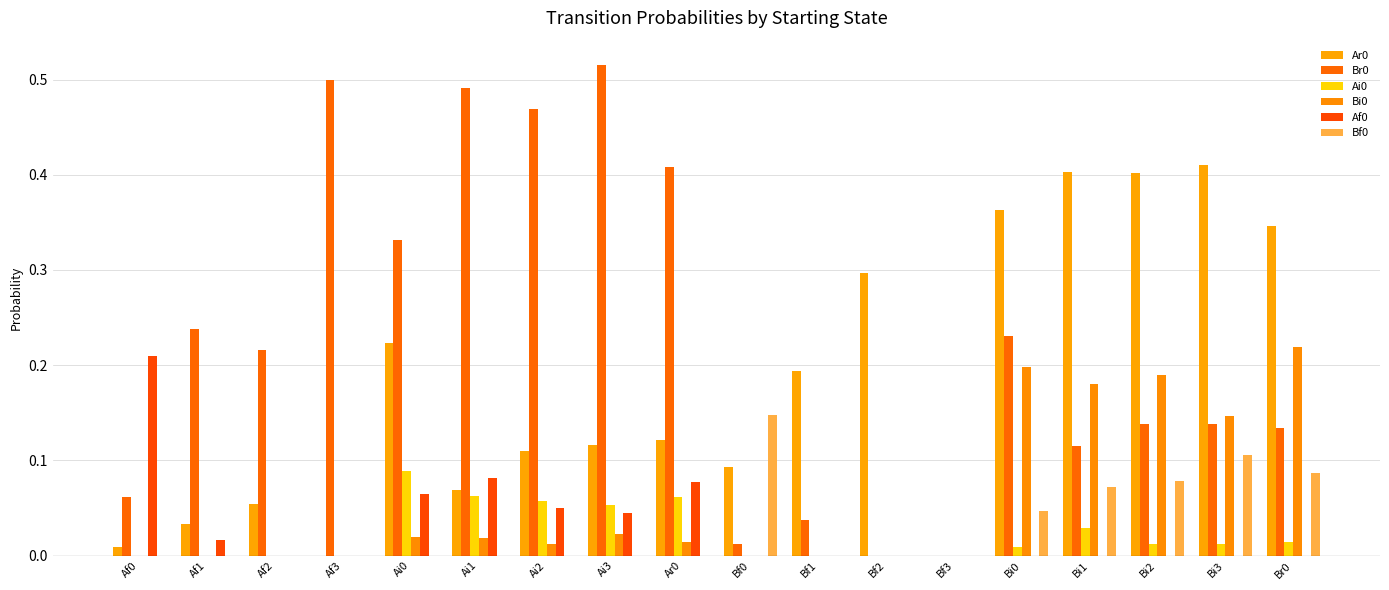

Reading left to right, extract all data points from this chart.

Ar0: 0.0	0.0	0.1	0.0	0.2	0.1	0.1	0.1	0.1	0.1	0.2	0.3	0.0	0.4	0.4	0.4	0.4	0.3
Br0: 0.1	0.2	0.2	0.5	0.3	0.5	0.5	0.5	0.4	0.0	0.0	0.0	0.0	0.2	0.1	0.1	0.1	0.1
Ai0: 0.0	0.0	0.0	0.0	0.1	0.1	0.1	0.1	0.1	0.0	0.0	0.0	0.0	0.0	0.0	0.0	0.0	0.0
Bi0: 0.0	0.0	0.0	0.0	0.0	0.0	0.0	0.0	0.0	0.0	0.0	0.0	0.0	0.2	0.2	0.2	0.1	0.2
Af0: 0.2	0.0	0.0	0.0	0.1	0.1	0.0	0.0	0.1	0.0	0.0	0.0	0.0	0.0	0.0	0.0	0.0	0.0
Bf0: 0.0	0.0	0.0	0.0	0.0	0.0	0.0	0.0	0.0	0.1	0.0	0.0	0.0	0.0	0.1	0.1	0.1	0.1